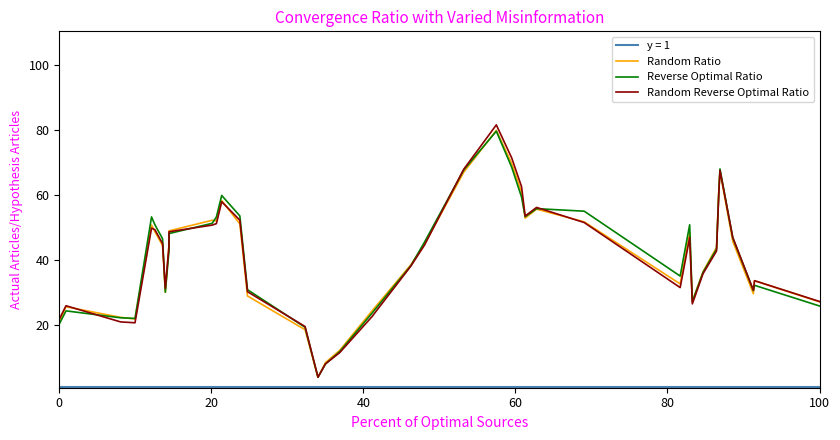

What is the lowest value of the Reverse Optimal Ratio series?

4.0